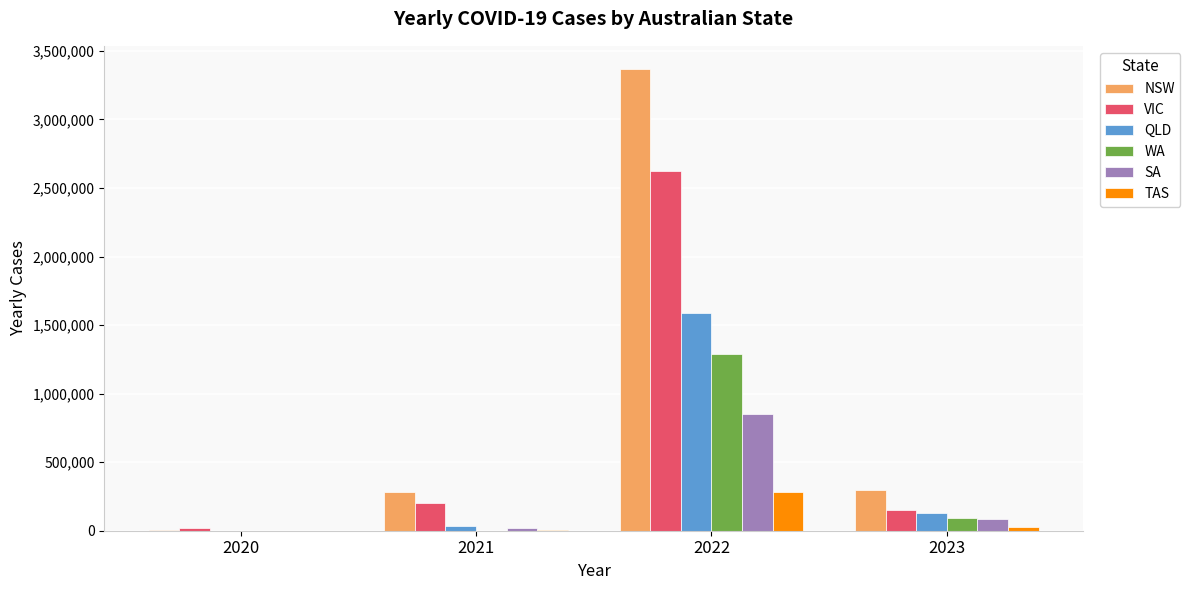

Is the value of WA at 2021 greater than the value of TAS at 2022?

No